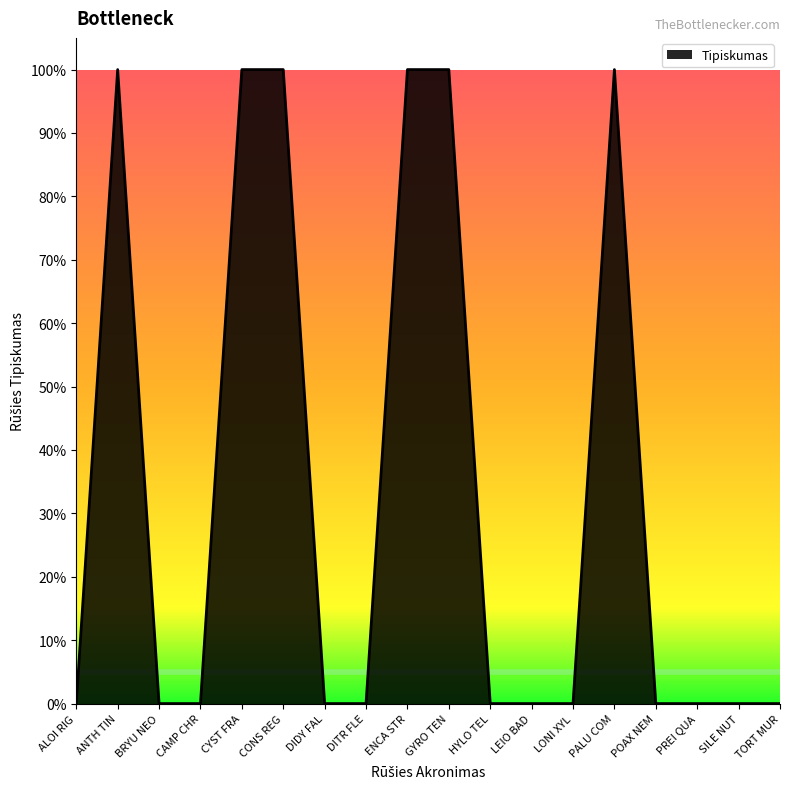

What position from the right is ALOI RIG?

18